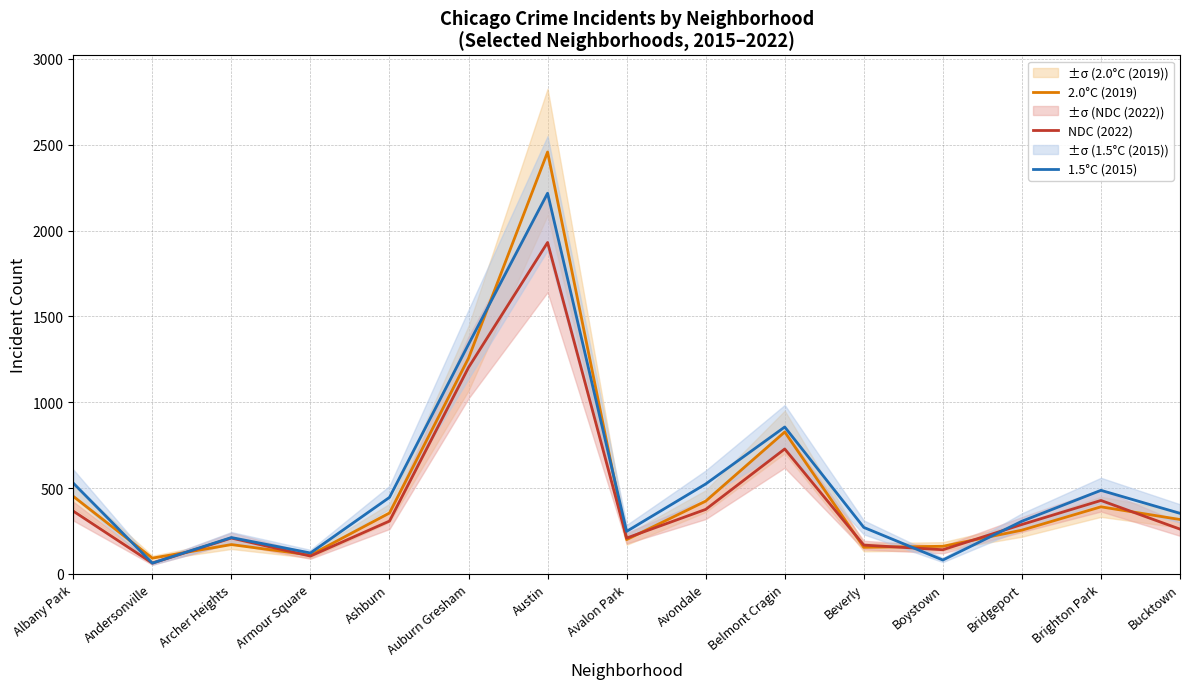

How many categories are shown in the chart?

15